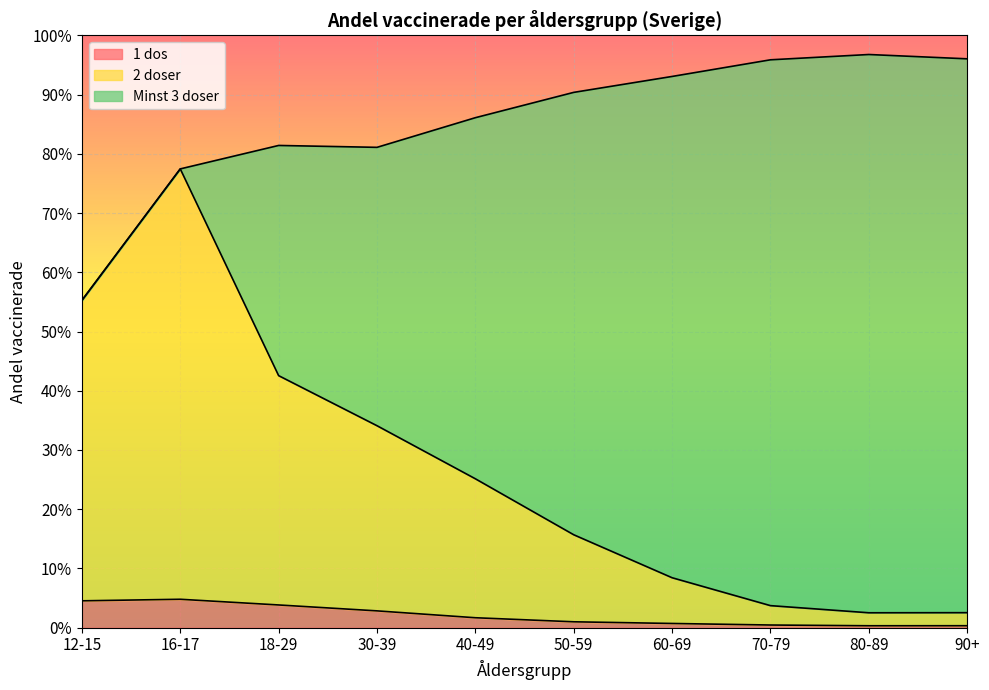

What is the label of the 2nd point from the left?

16-17